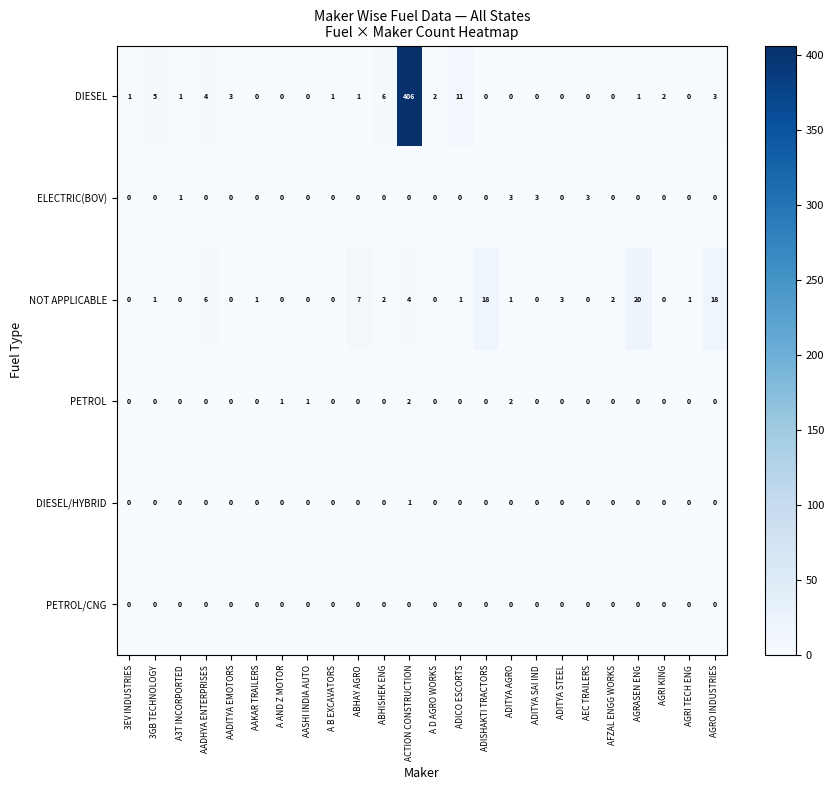

True or false: ELECTRIC(BOV) has a value of 1 at A AND Z MOTOR.

False